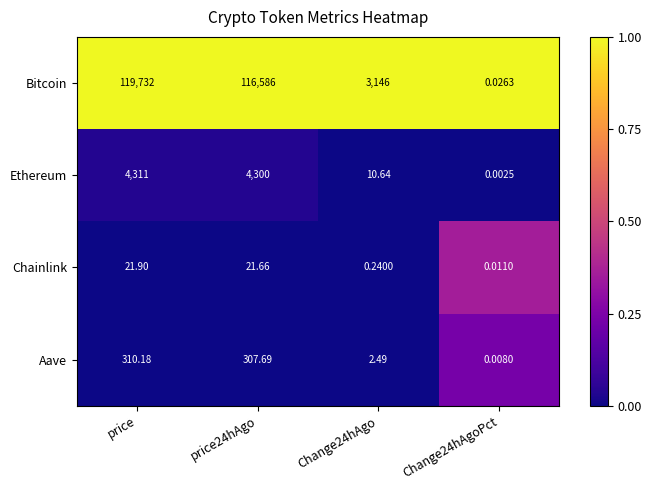

Which series has the largest total across all categories?

Bitcoin